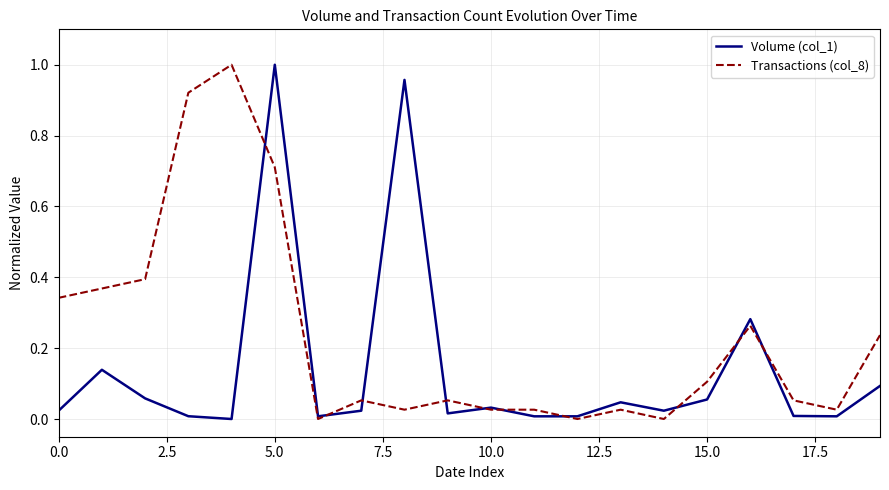

List the series in order of their overall mean, lowest first.

Volume (col_1), Transactions (col_8)